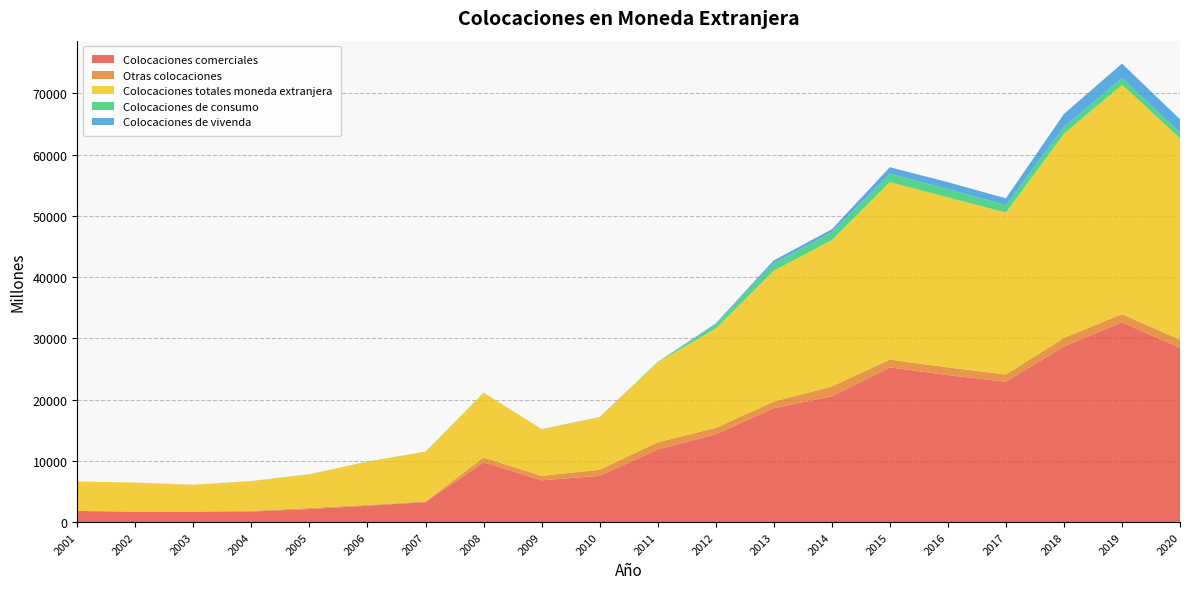

Reading left to right, transcribe all the data shown in this chart.

Colocaciones comerciales: 1830	1679	1693	1731	2141	2676	3279	9759	6826	7563	11855	14341	18607	20538	25257	24007	22925	28675	32601	28461
Otras colocaciones: 25	69	53	111	170	141	85	791	741	986	1177	1041	1076	1607	1279	1259	1182	1402	1365	1307
Colocaciones totales moneda extranjera: 4785	4701	4349	4866	5507	7053	8139	10572	7594	8582	13078	16216	21366	23904	28972	27751	26430	33319	37430	32886
Colocaciones de consumo: 6	9	11	11	13	16	18	22	26	33	46	680	1221	1255	1366	1355	1223	1130	1090	956
Colocaciones de vivenda: 0	0	0	0	0	0	0	0	0	0	0	154	462	503	1069	1130	1100	2112	2373	2161